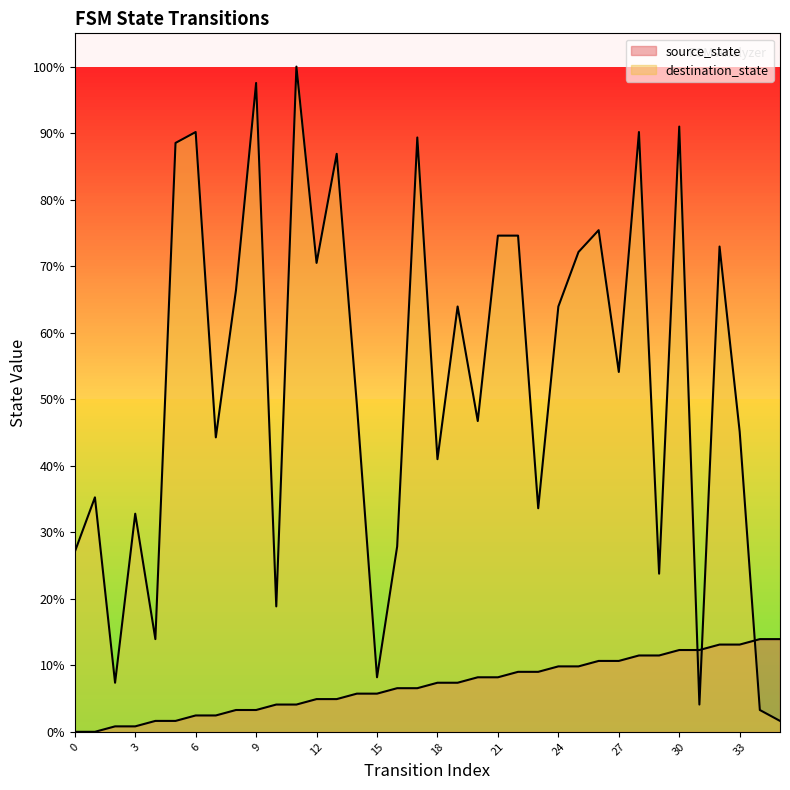

How many lines are shown in the chart?

2